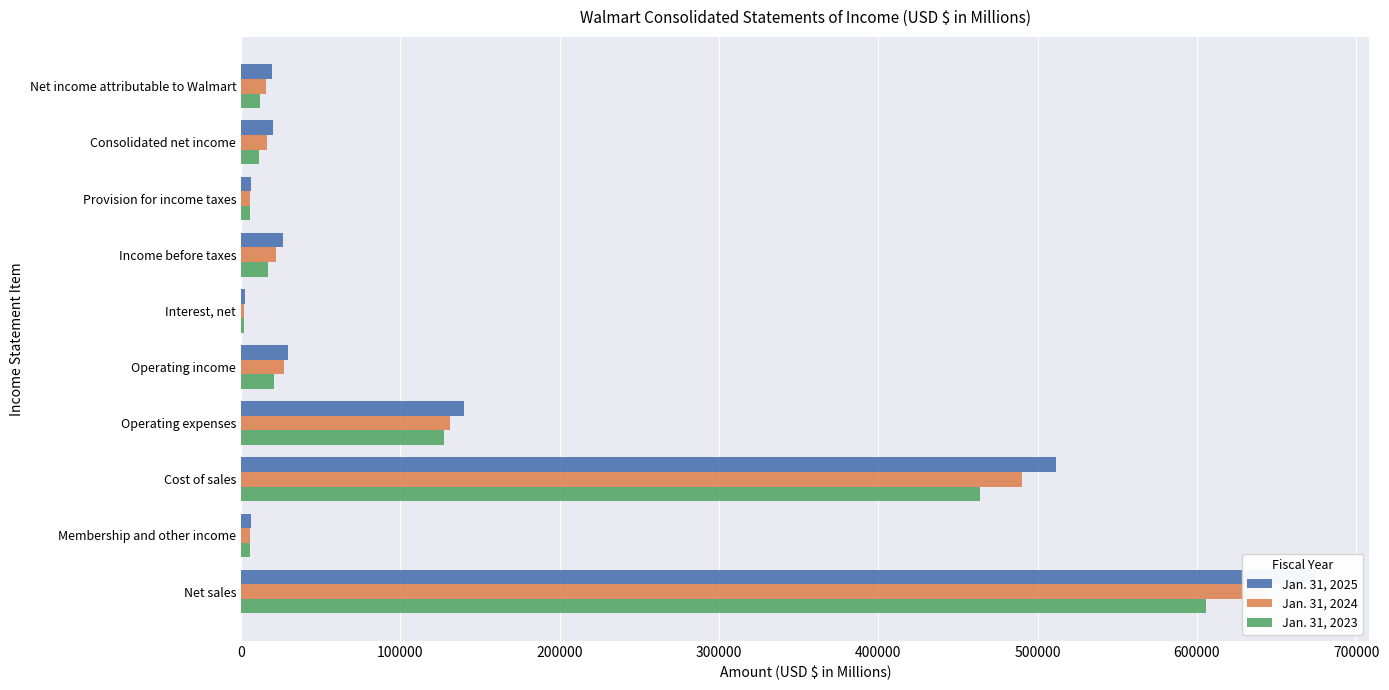

Reading left to right, transcribe all the data shown in this chart.

Jan. 31, 2025: 674538	6447	511753	139884	29348	2245	26309	6152	20157	19436
Jan. 31, 2024: 642637	5488	490142	130971	27012	2137	21848	5578	16270	15511
Jan. 31, 2023: 605881	5408	463721	127140	20428	1874	17016	5724	11292	11680